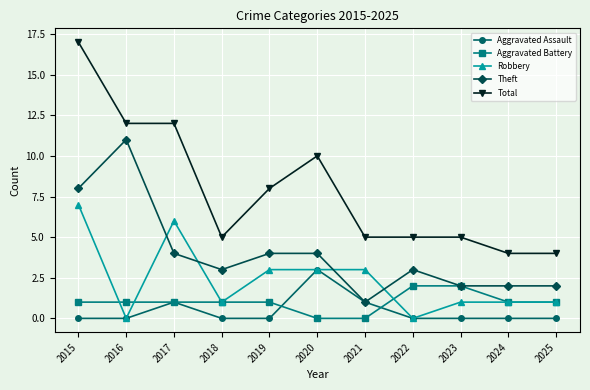

How many distinct data groups are displayed?

5